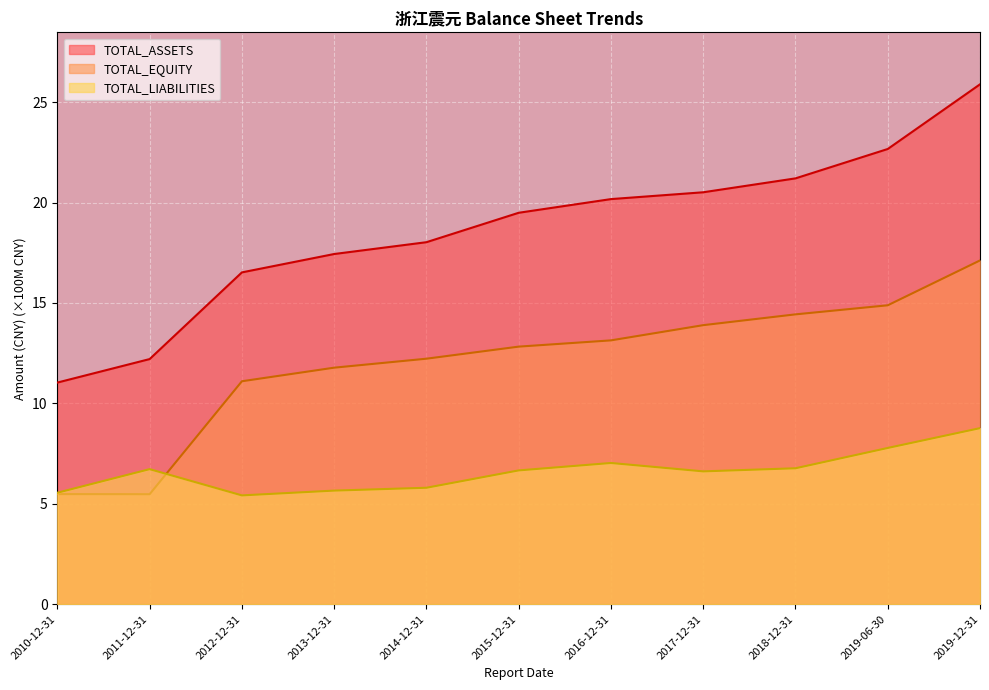

At which label does TOTAL_LIABILITIES reach its minimum?

2012-12-31